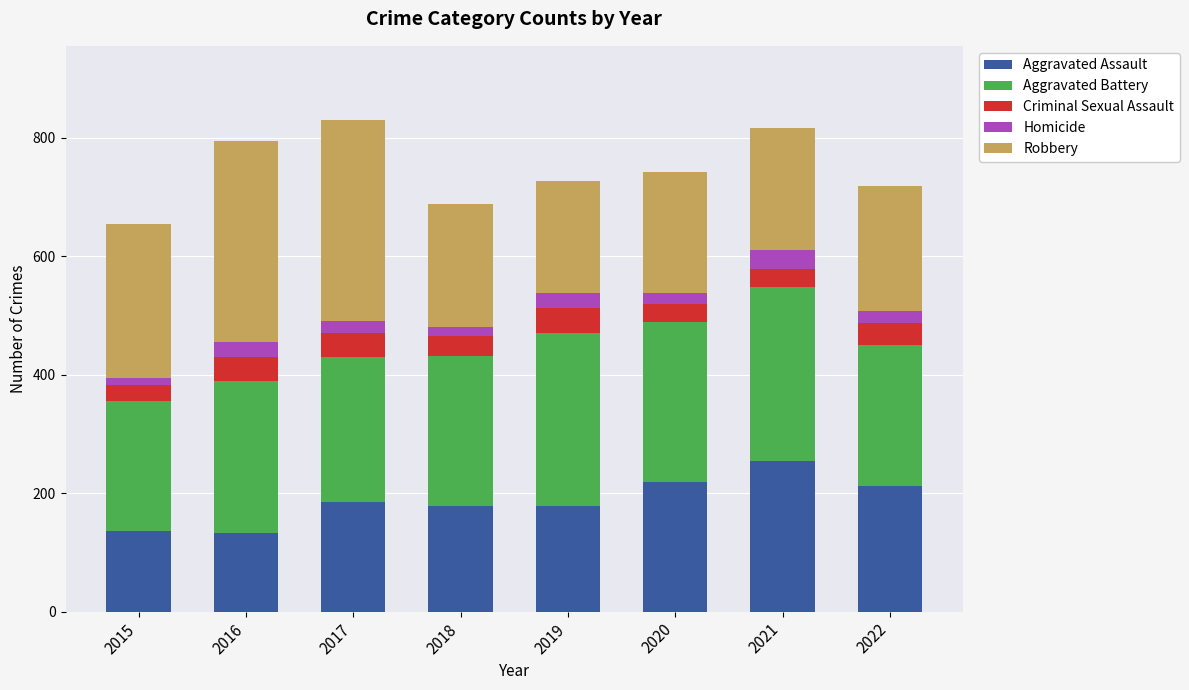

What is the total value across all series at 2021?

817